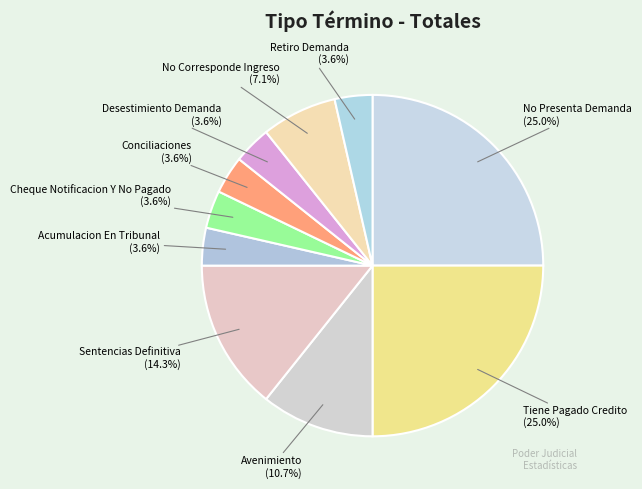

True or false: Sentencias Definitiva accounts for 14% of the total.

True